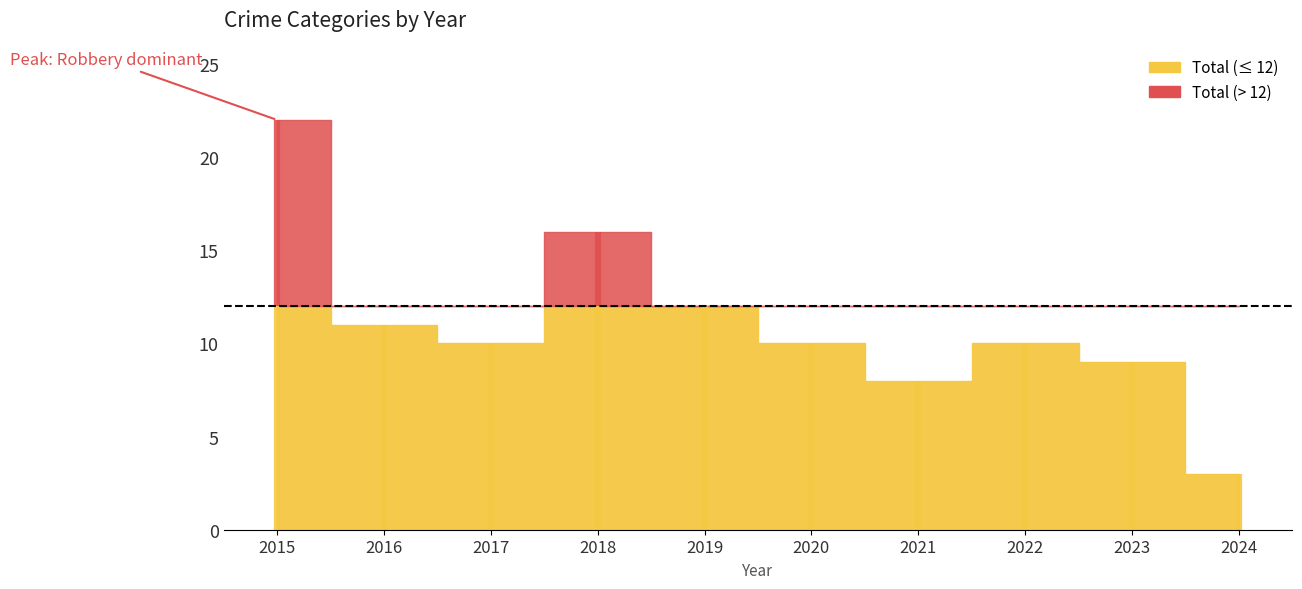

True or false: Robbery and Aggravated Assault cross at least once.

False